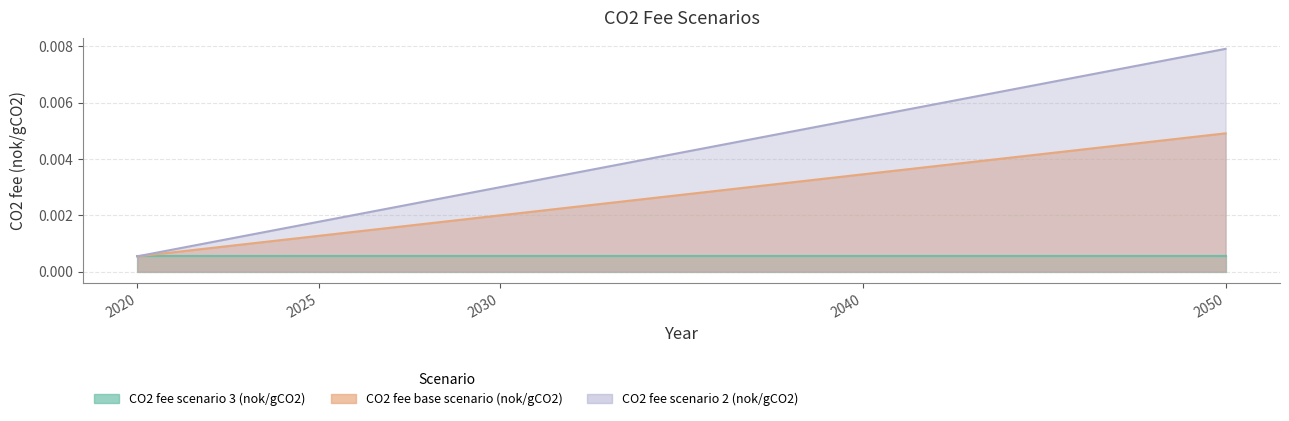

True or false: CO2 fee scenario 2 (nok/gCO2) and CO2 fee base scenario (nok/gCO2) cross at least once.

False